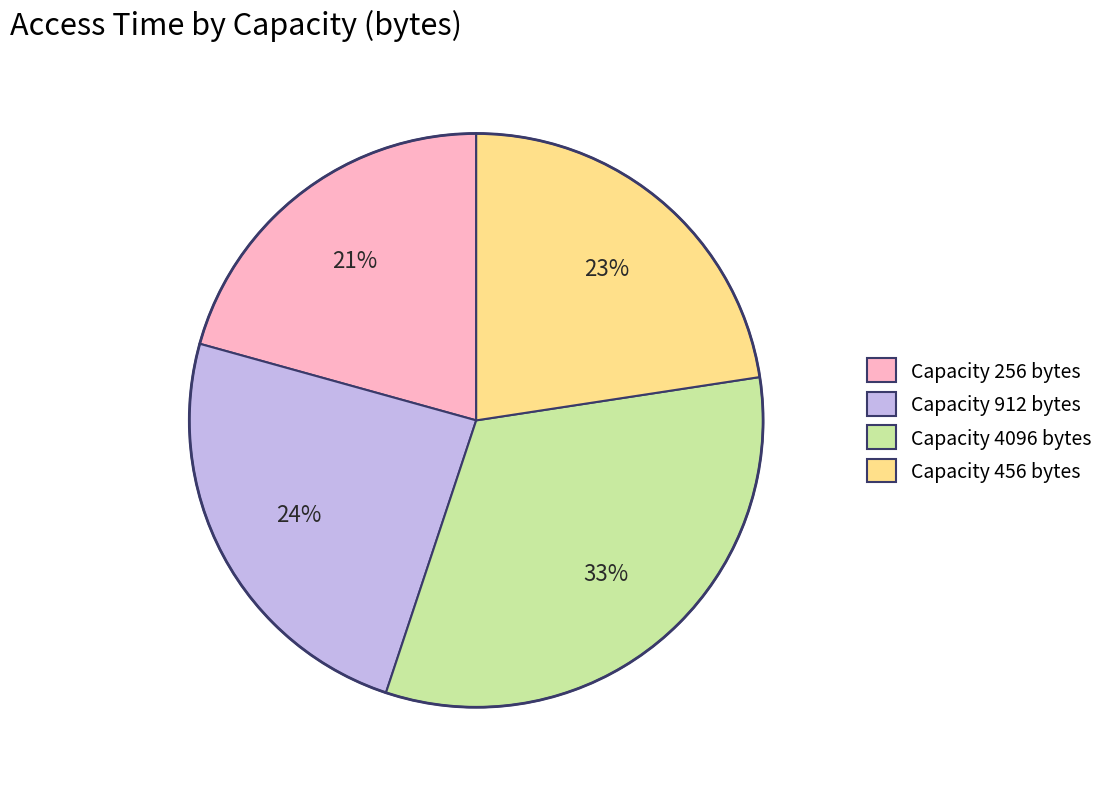

Count the number of slices in the pie.

4